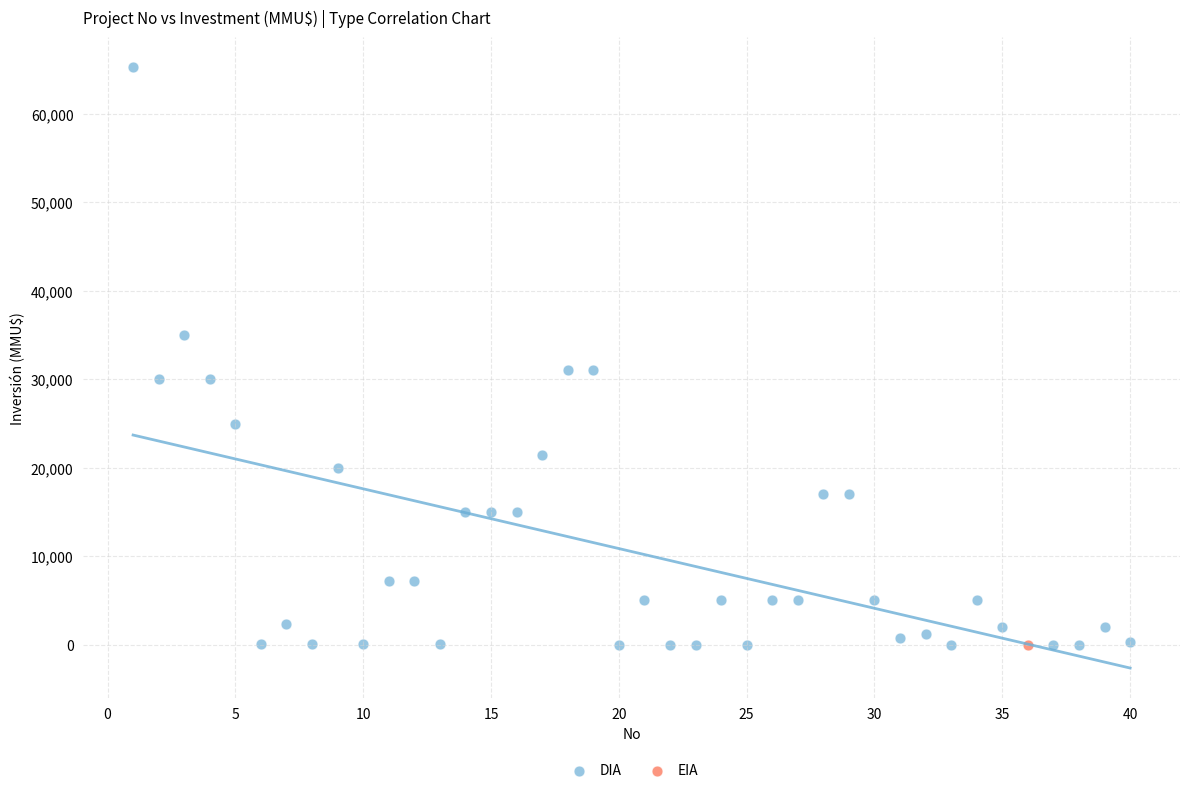

What are all the series names shown in the legend?

DIA, EIA